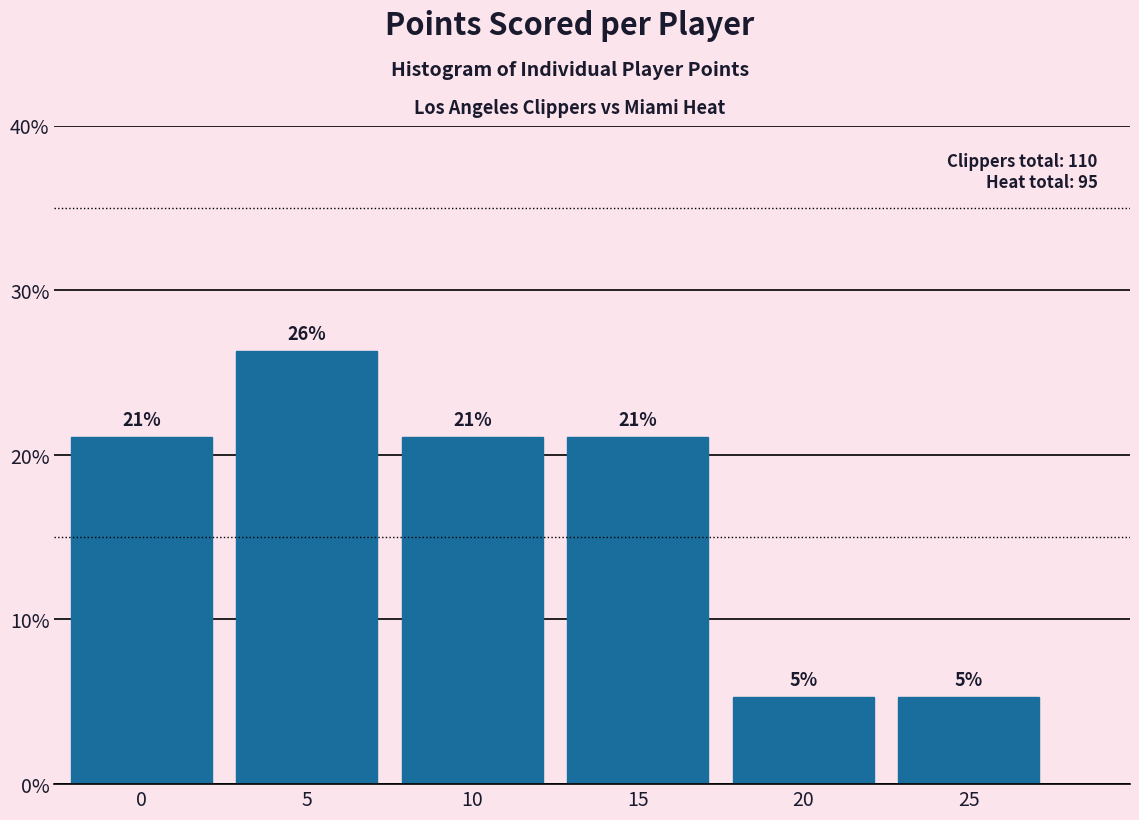

What is the ratio of the value at 5 to the value at 10?

1.2